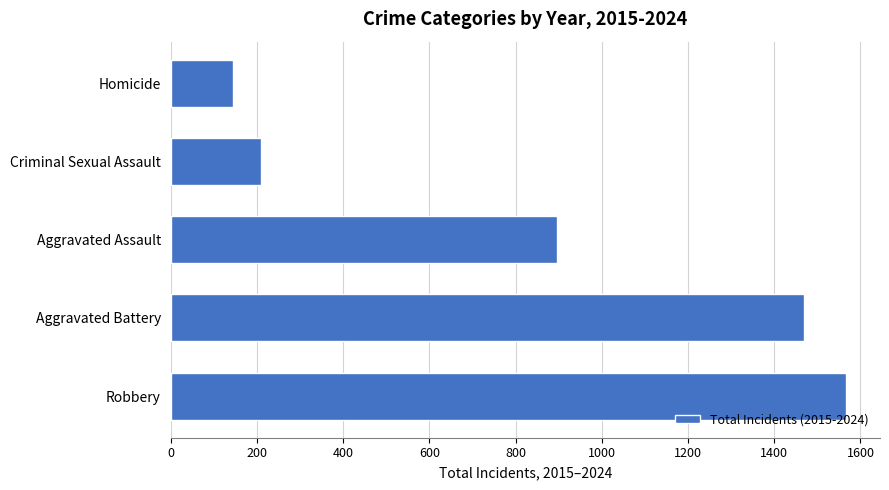

What is the difference between the maximum and minimum values?

1423